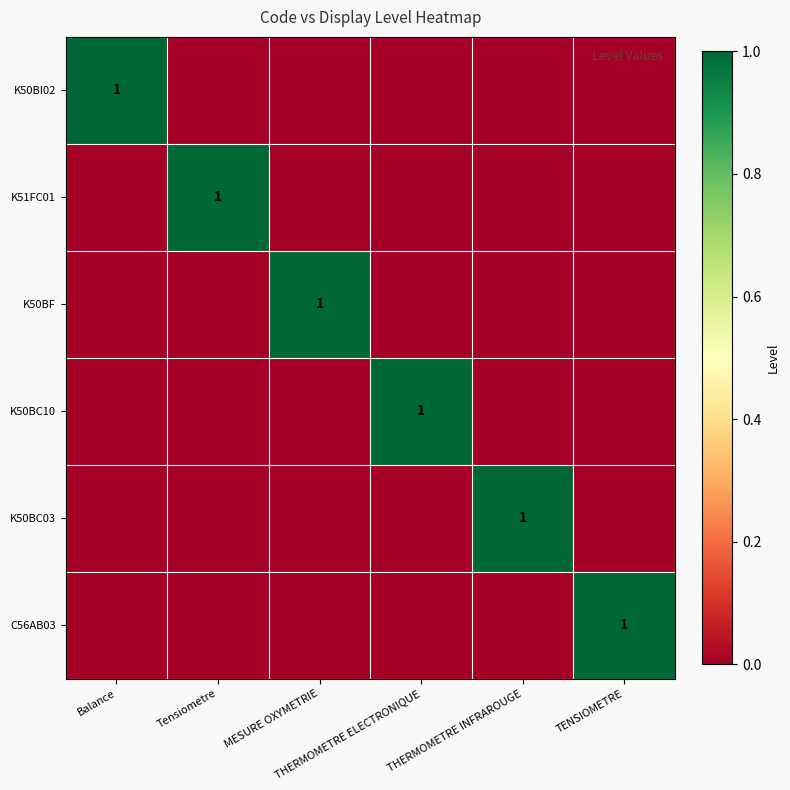

What is the total value across all series at THERMOMETRE ELECTRONIQUE?

1